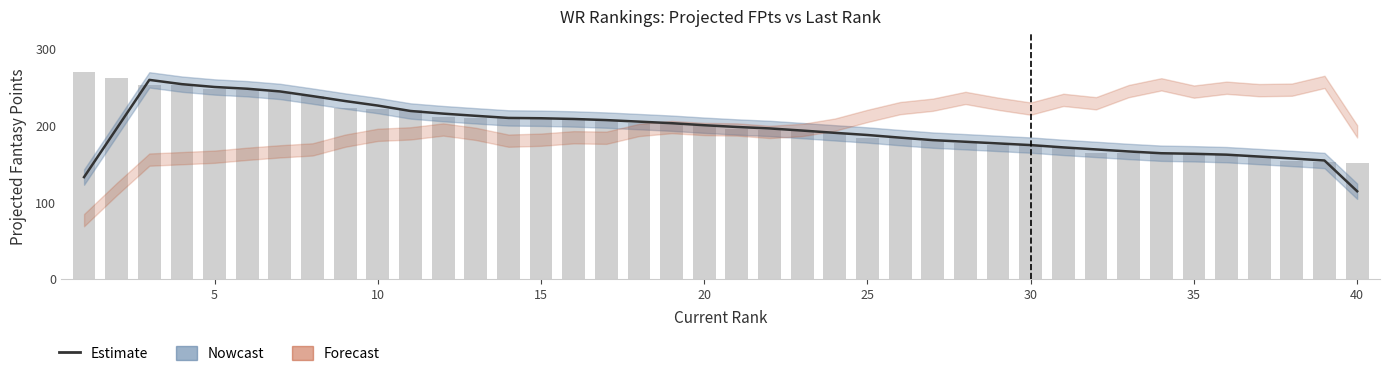

Reading left to right, extract all data points from this chart.

Estimate: 133.2	196.6	260.0	254.4	250.7	248.5	245.0	238.8	232.4	226.5	219.4	216.0	213.1	210.4	210.0	209.0	207.6	205.6	203.5	200.9	198.6	196.7	193.9	190.9	188.1	184.7	181.4	179.3	177.1	175.0	171.9	169.3	166.6	164.3	163.6	162.5	160.0	157.5	154.8	114.7
proj fpts: 270.7	262.0	253.8	253.5	248.4	247.3	244.7	239.5	223.9	221.5	221.0	211.4	210.1	210.0	210.0	209.7	206.4	204.2	202.0	201.5	195.8	195.1	194.5	190.3	183.9	183.7	180.7	177.3	175.5	175.0	172.0	165.2	164.9	164.4	162.8	162.3	160.4	154.6	152.8	151.6